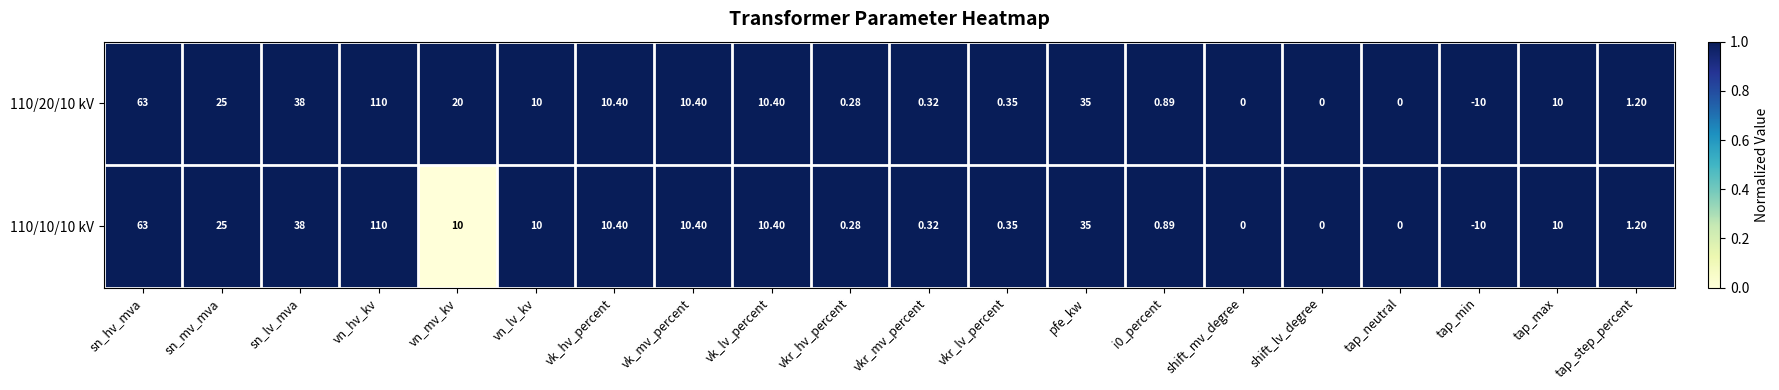

Which label corresponds to the largest value in the chart?

vn_hv_kv